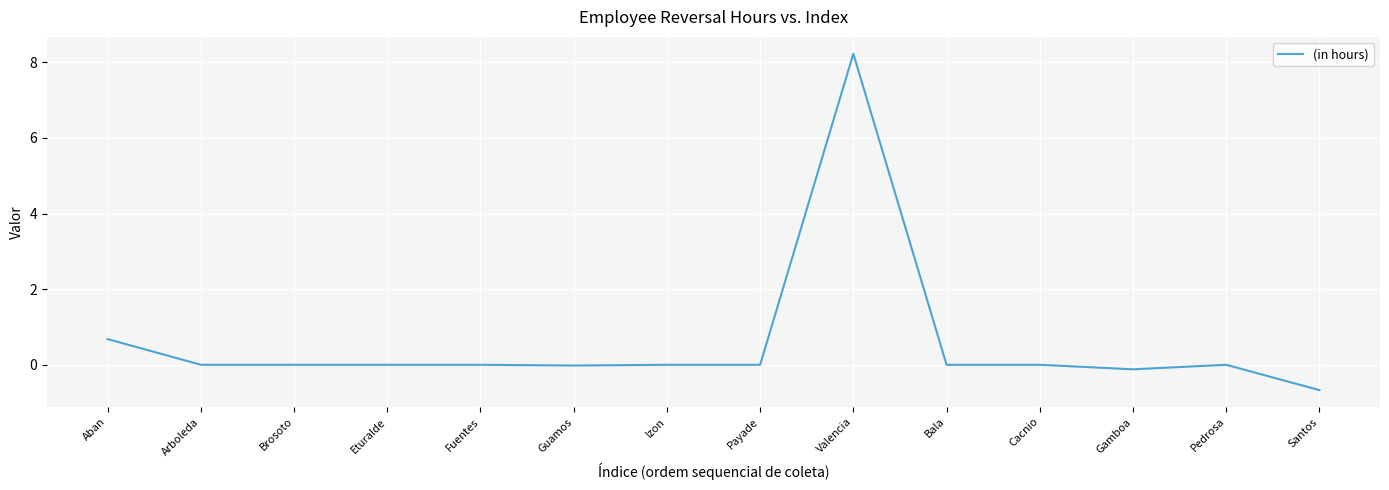

Which has a higher value, Gamboa or Eturalde?

Eturalde